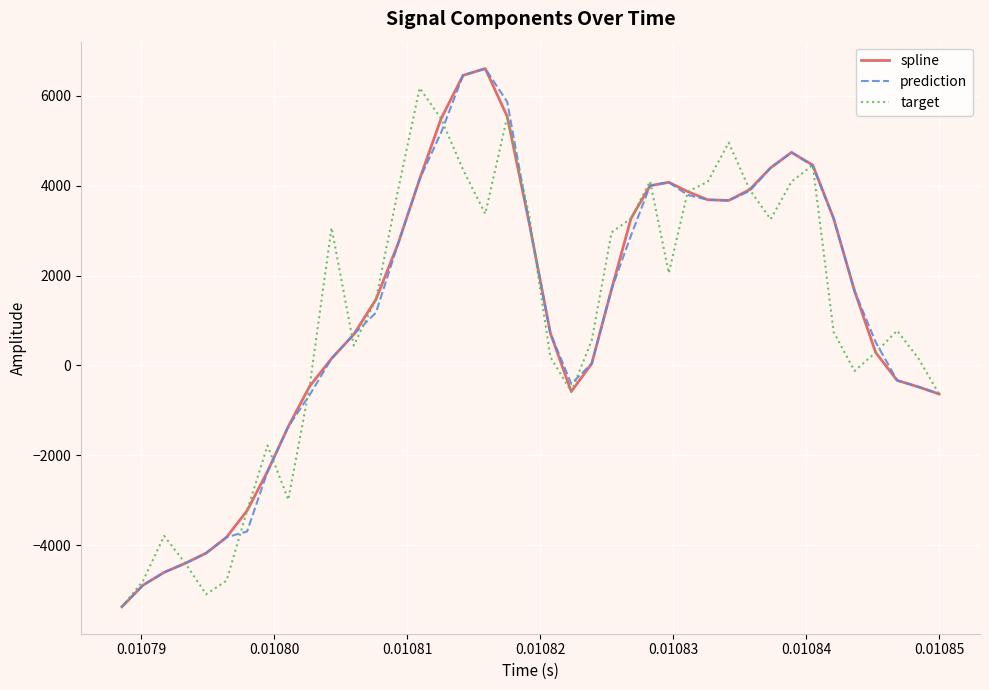

What is the minimum value for target?

-5367.6